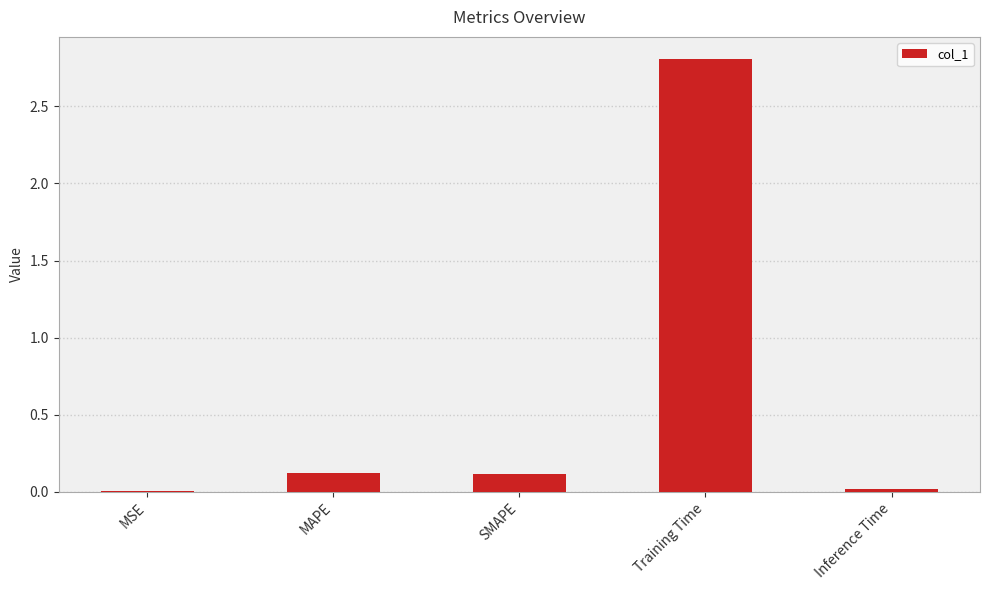

True or false: the data shows 0.1 at MAPE.

True